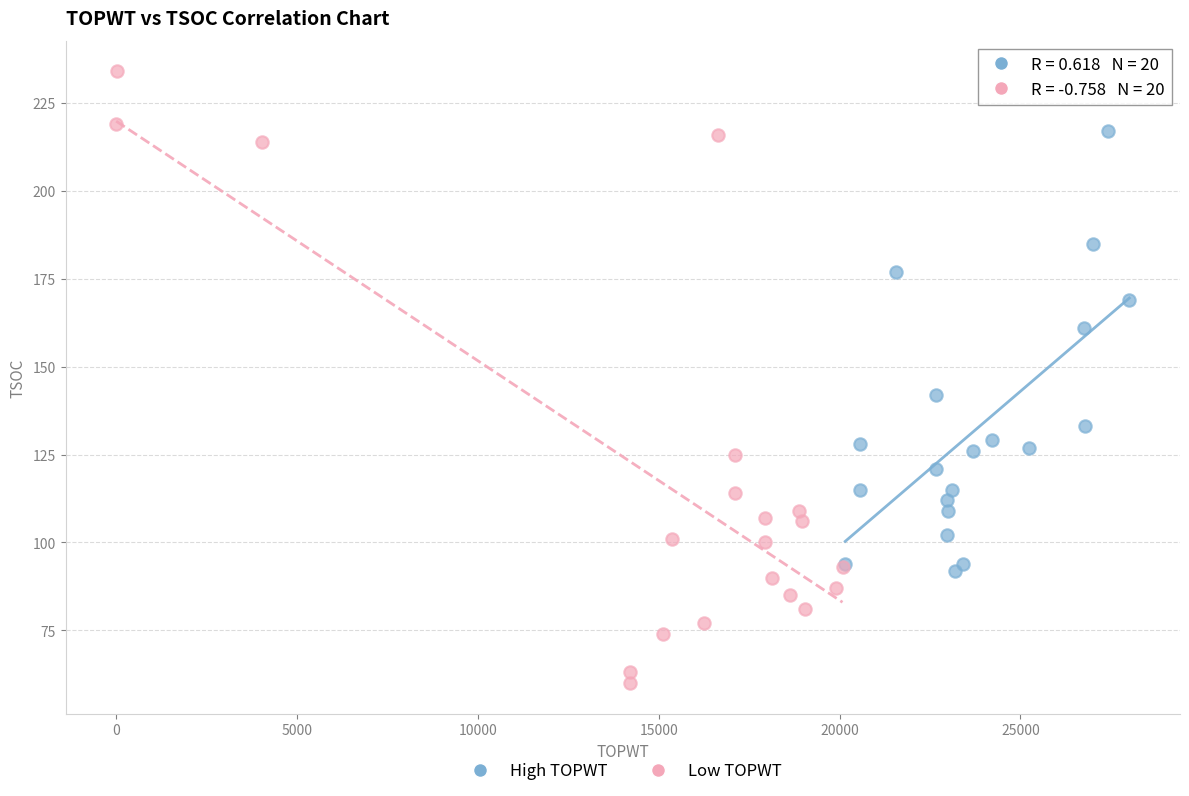

Which series reaches the maximum Y coordinate?

Low TOPWT